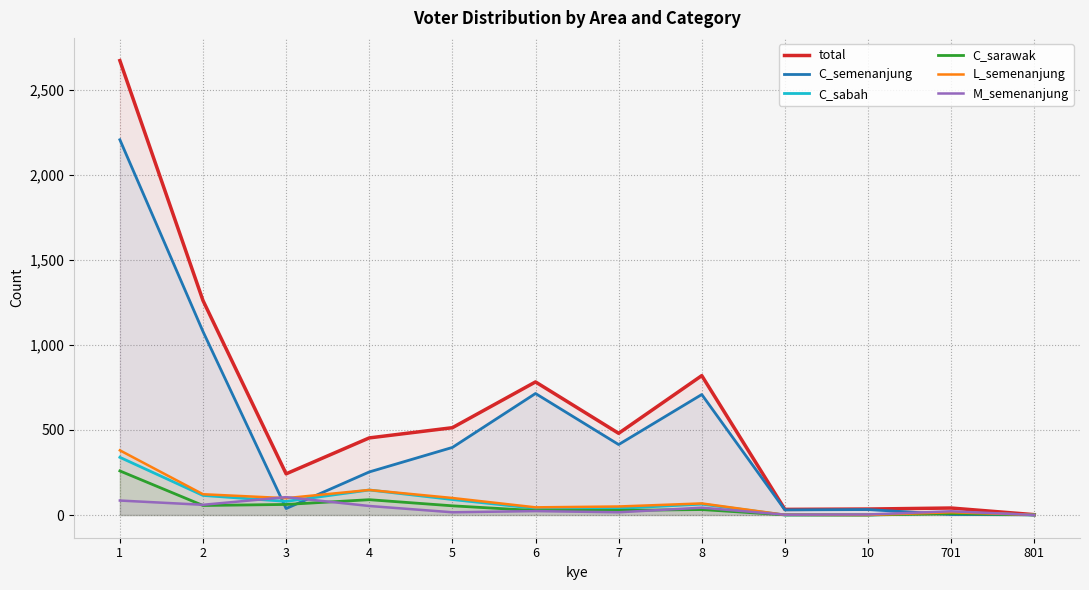

Reading left to right, transcribe all the data shown in this chart.

total: 1=2670	2=1260	3=242	4=453	5=513	6=782	7=480	8=819	9=33	10=35	701=41	801=2
C_semenanjung: 1=2205	2=1078	3=38	4=253	5=397	6=714	7=414	8=708	9=30	10=32	701=3	801=1
C_sabah: 1=339	2=115	3=80	4=147	5=91	6=39	7=39	8=64	9=0	10=0	701=15	801=1
C_sarawak: 1=259	2=56	3=62	4=90	5=54	6=26	7=27	8=32	9=1	10=0	701=8	801=1
L_semenanjung: 1=380	2=122	3=99	4=147	5=100	6=45	7=50	8=68	9=1	10=0	701=16	801=1
M_semenanjung: 1=85	2=60	3=105	4=53	5=16	6=23	7=16	8=43	9=2	10=3	701=22	801=0